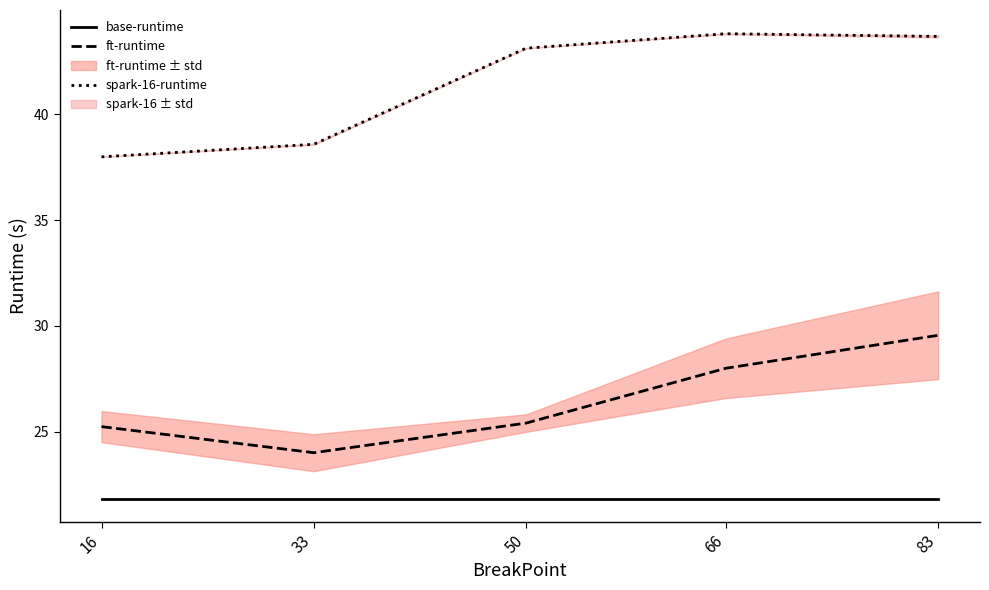

At 50, list the series in order from smallest to largest.

base-runtime, ft-runtime, spark-16-runtime